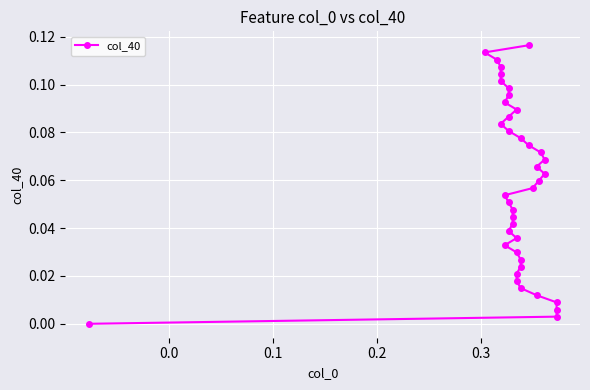

Does the chart display data point markers on the line(s)?

Yes